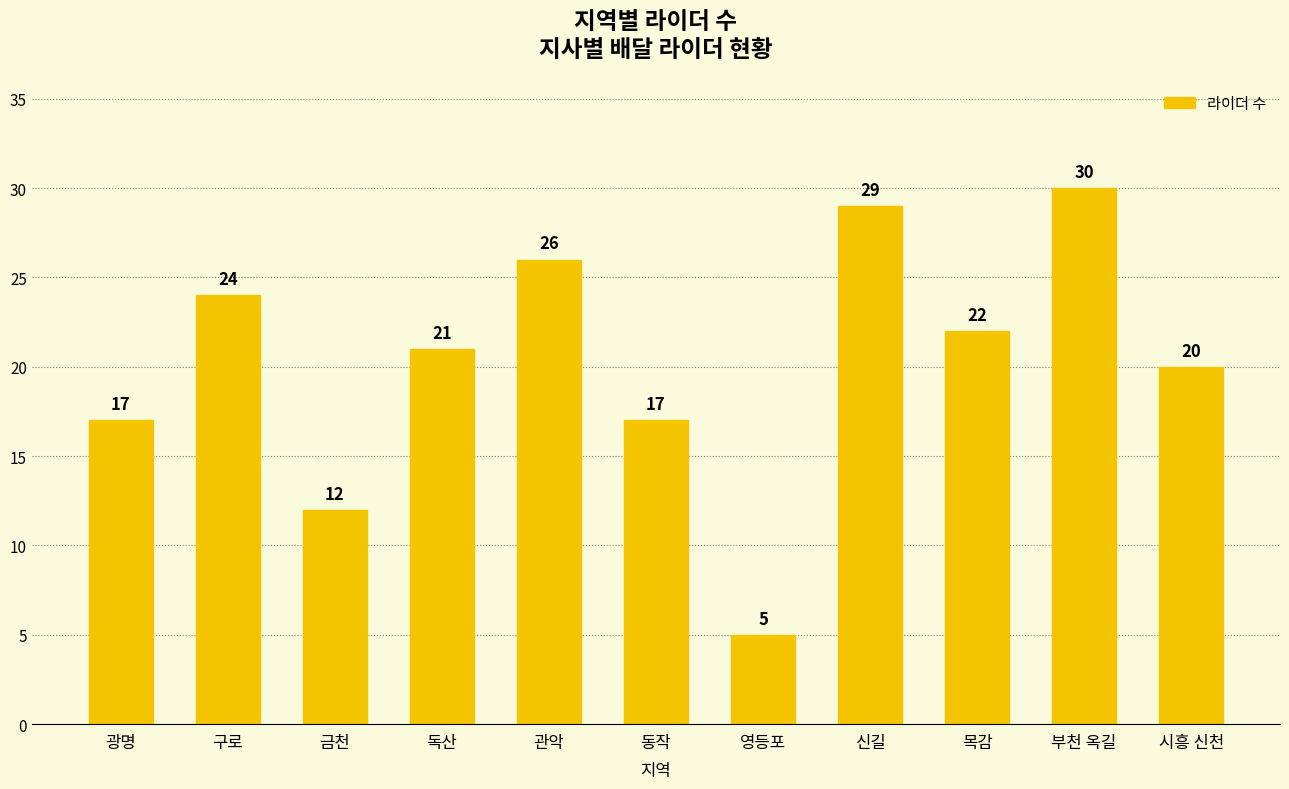

What is the sum of the values at 목감 and 관악?

48